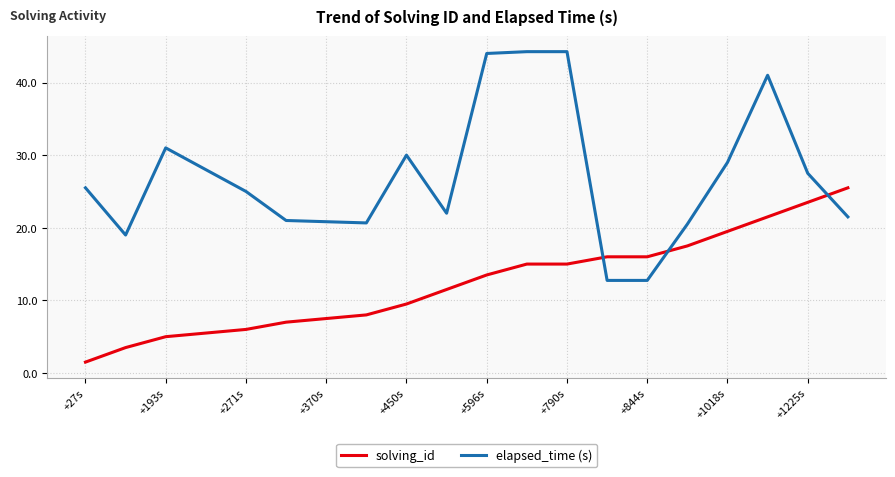

Which series has the widest spread of values?

elapsed_time (s)